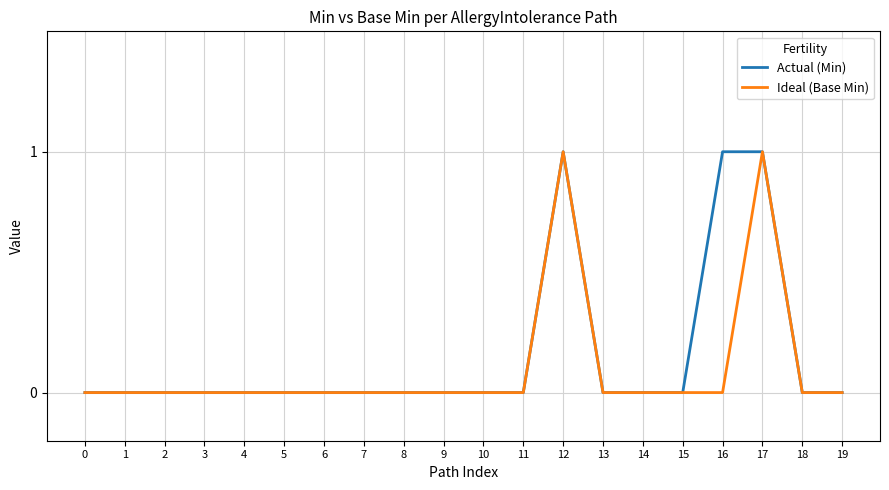

List the series in order of their overall mean, lowest first.

Ideal (Base Min), Actual (Min)